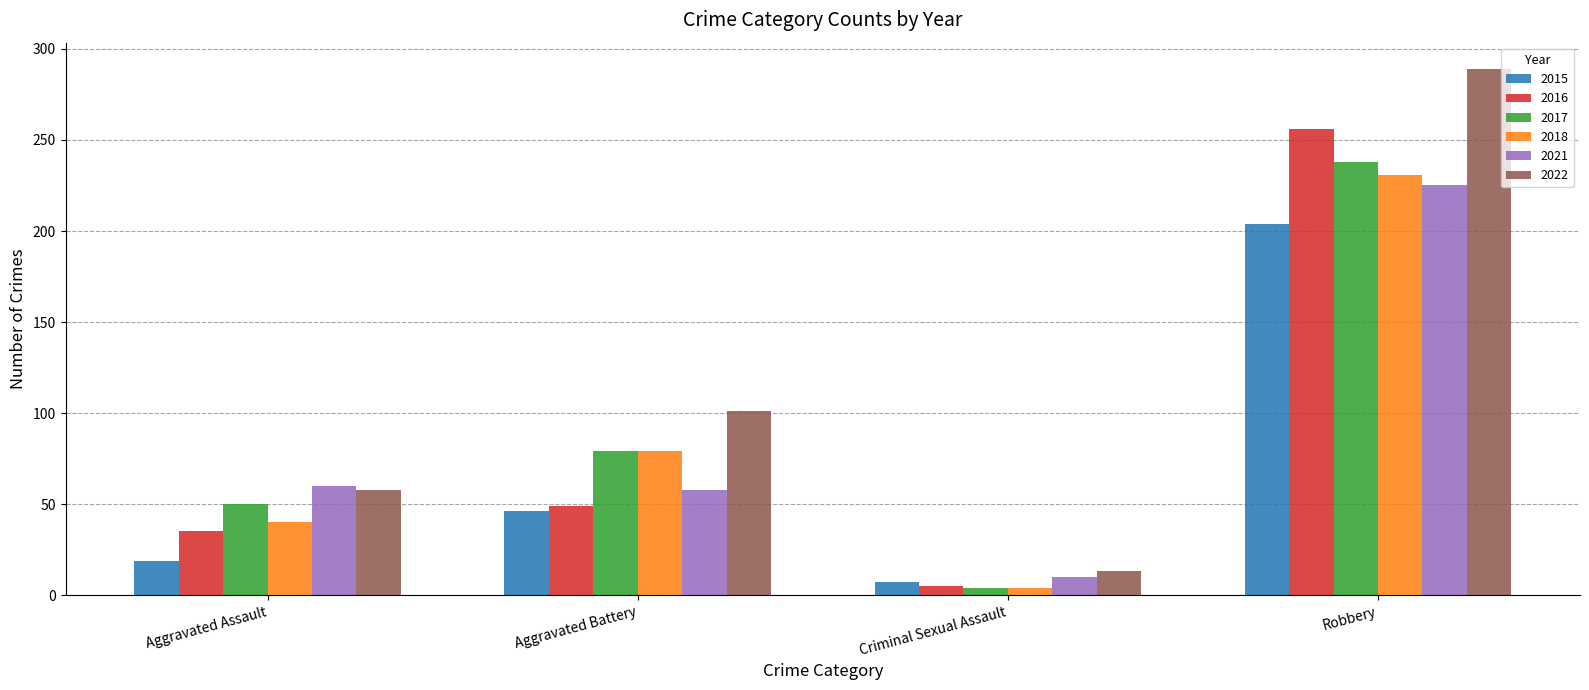

Which series has the largest total across all categories?

2022